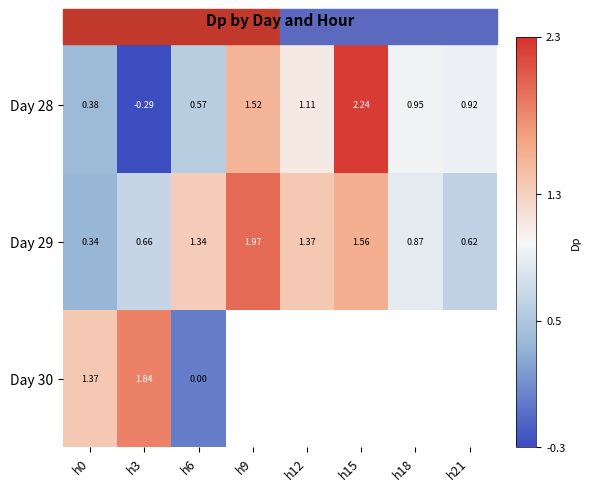

Which has a higher value, h0 or h12?

h12